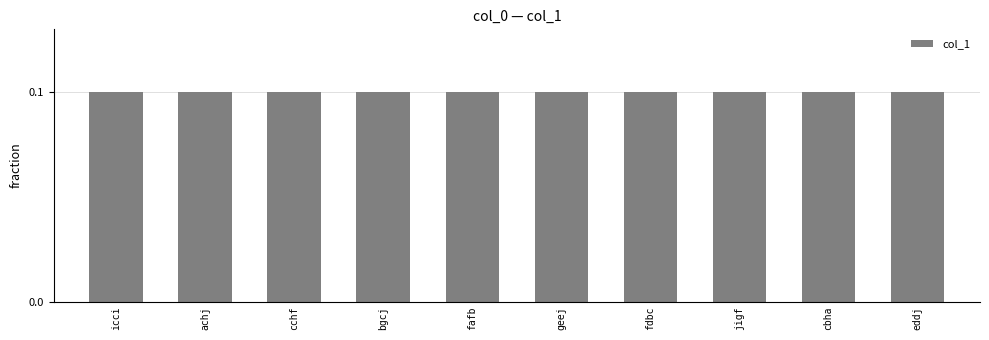

What position from the left is icci?

1